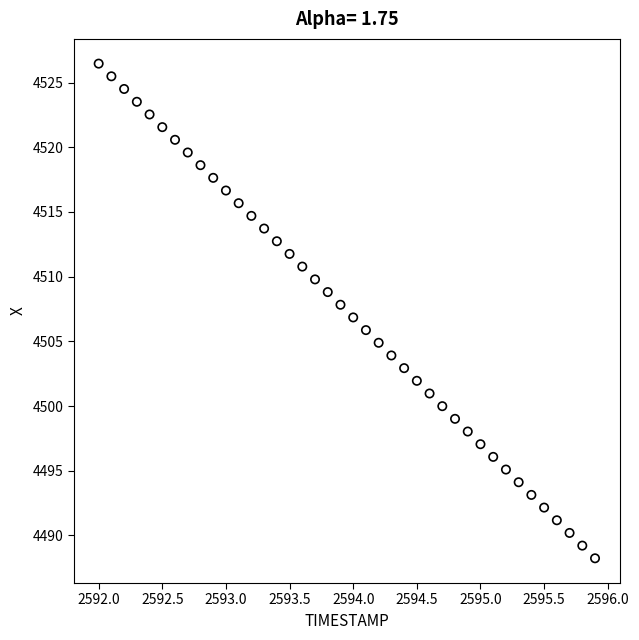

What is the range of Y values (max minus min)?

38.2